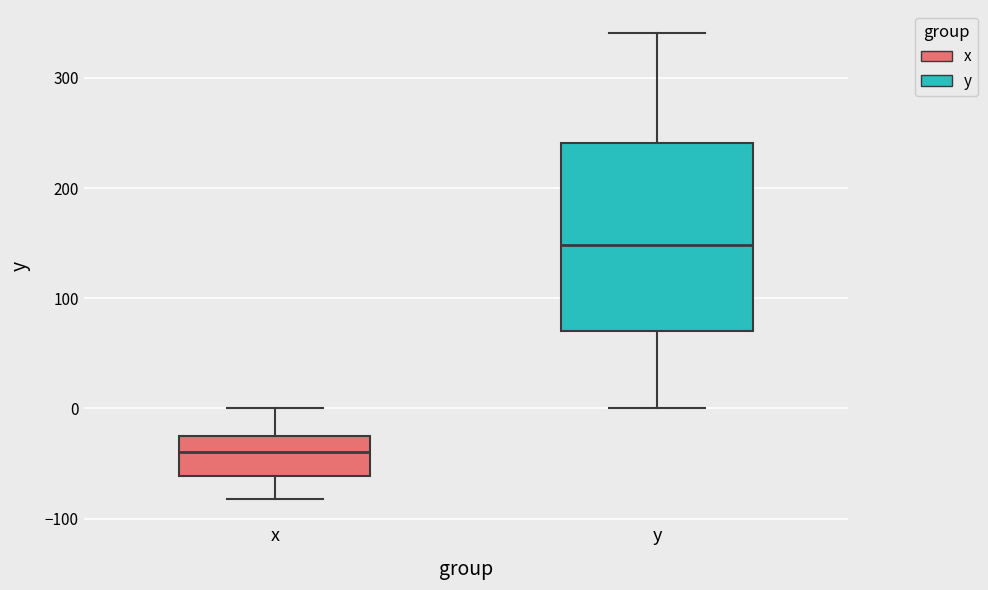

Reading left to right, transcribe this box plot: for each box, give where its median line is, the range the box spans, and where its two whiskers end, as read against the y-axis. The values are not printed on the chart, so give them approximately, as read against the axis.

x: median -40, box -60 to -30, whiskers -80 to 0
y: median 150, box 70 to 240, whiskers 0 to 340